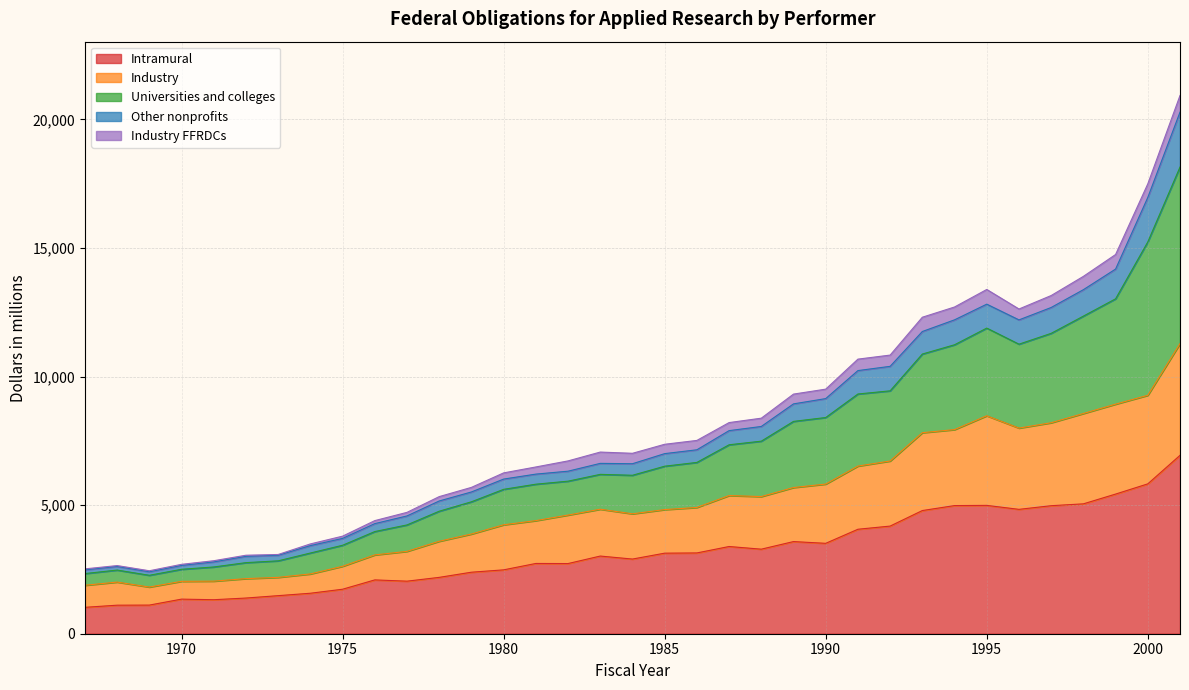

True or false: Intramural has more than 2 interior local peaks.

True